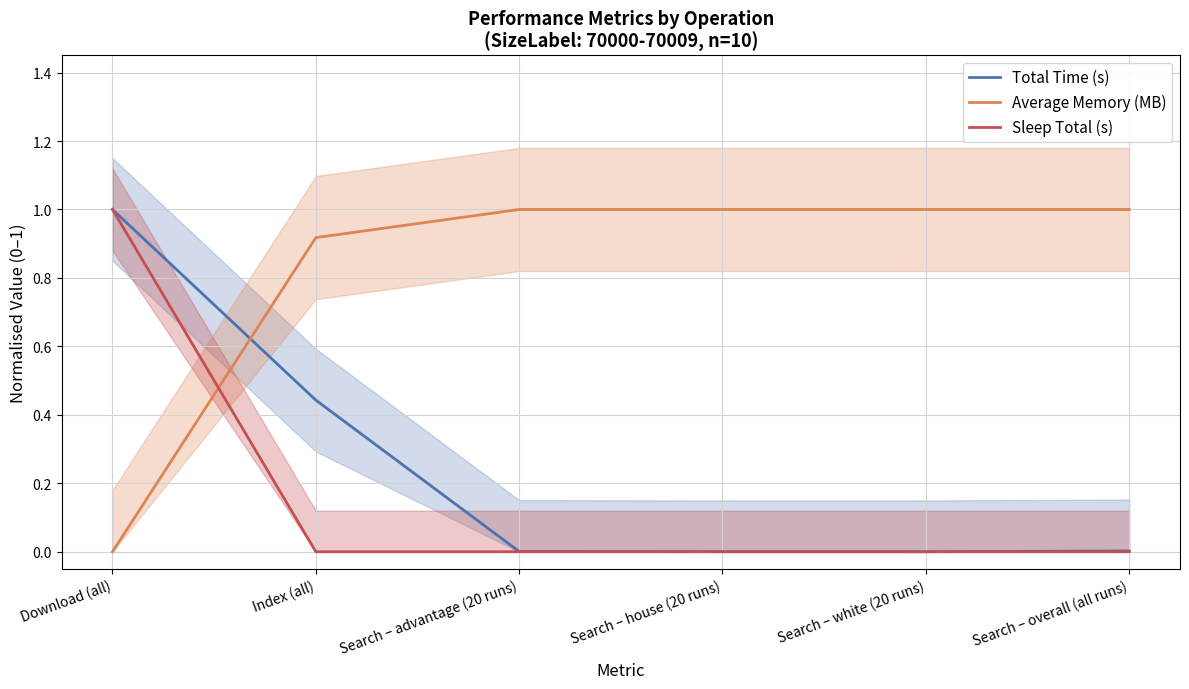

True or false: Sleep Total (s) has more than 1 interior local peaks.

False